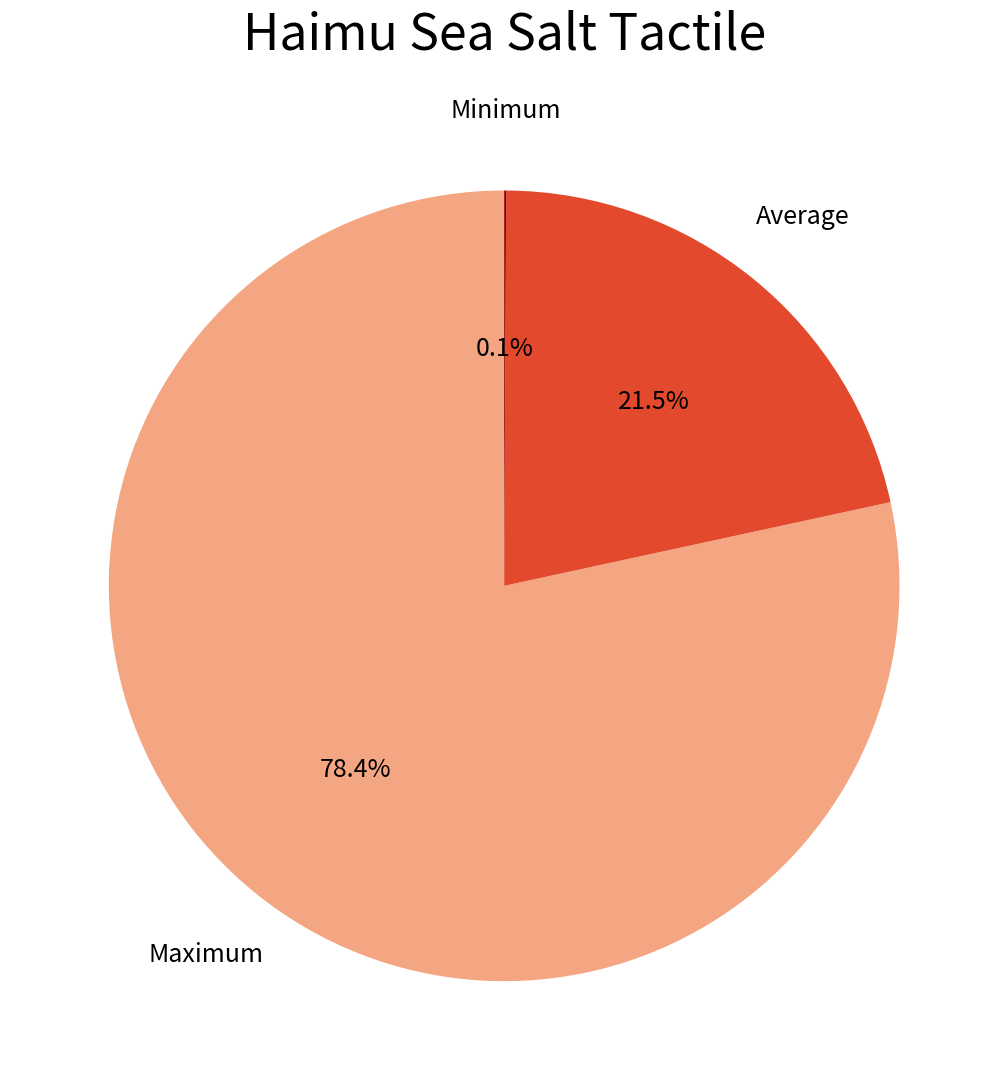

Is there a majority slice in this chart?

Yes